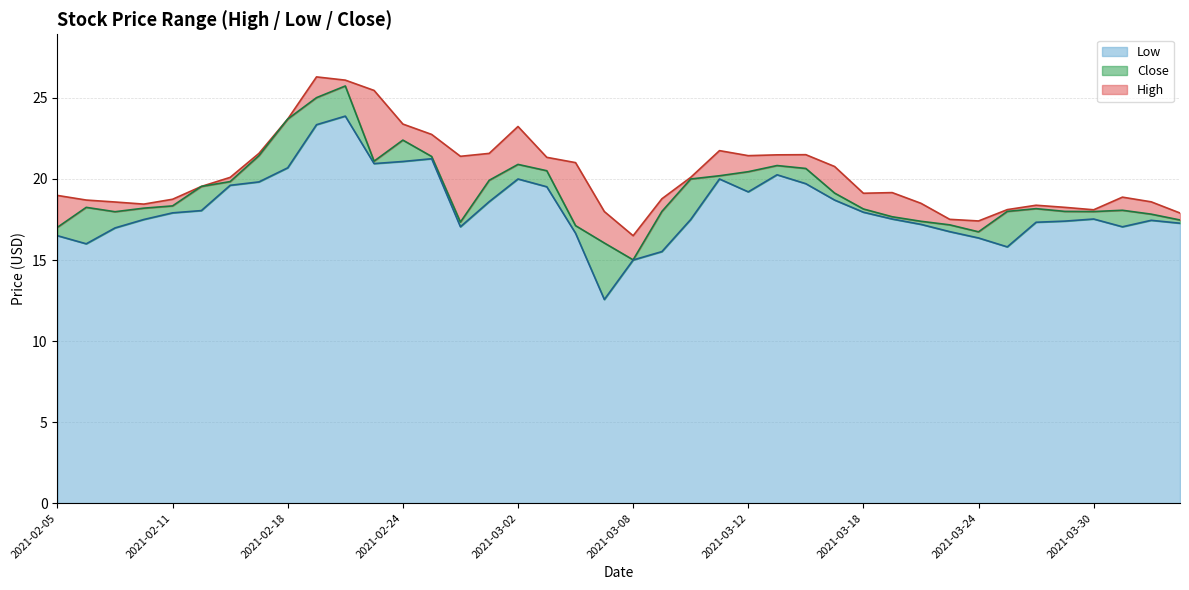

At which label does High first exceed 19?

2021-02-12